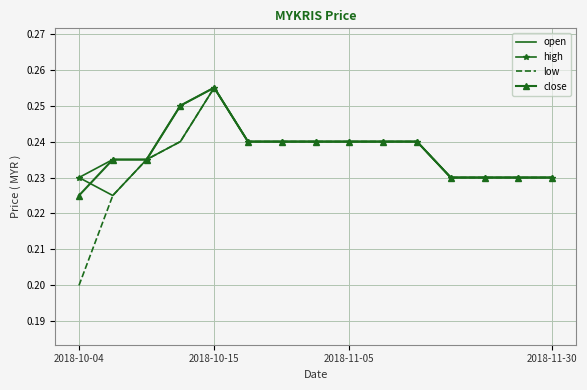

Which series has the widest spread of values?

low